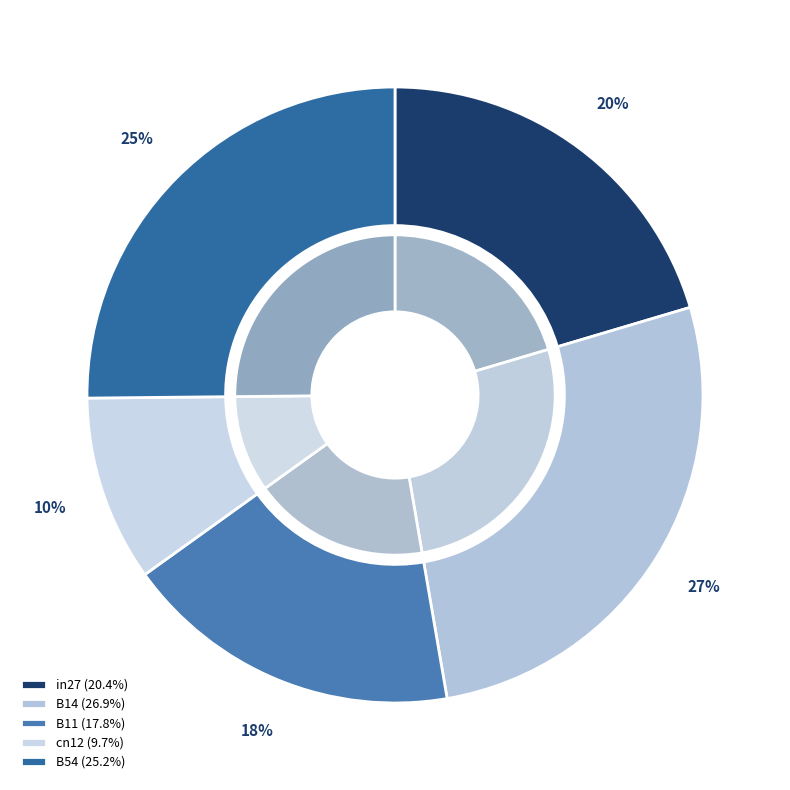

Is there a majority slice in this chart?

No